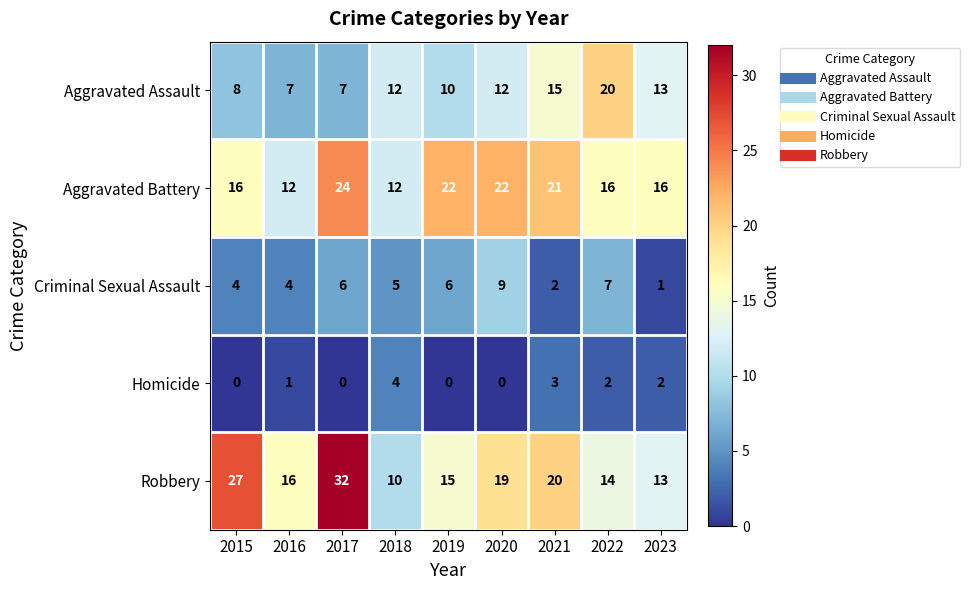

The value of Aggravated Battery at 2019 is 37. True or false?

False